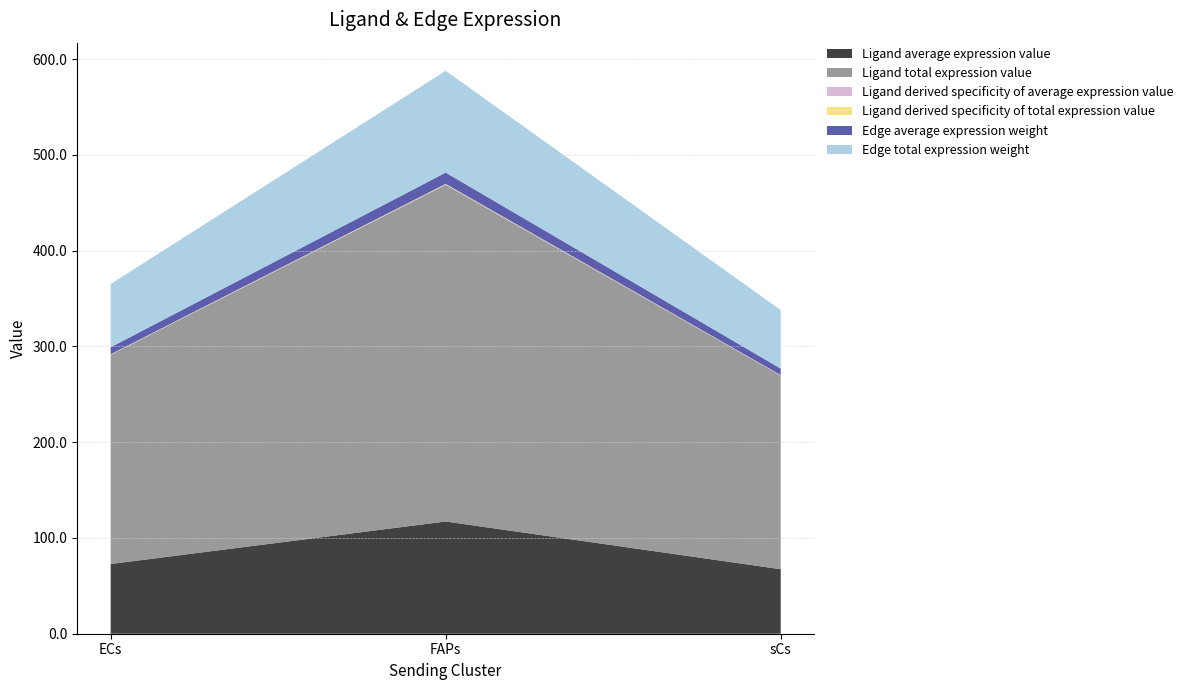

Reading left to right, transcribe all the data shown in this chart.

Ligand average expression value: ECs=72.8	FAPs=117.2	sCs=67.4
Ligand total expression value: ECs=218.4	FAPs=351.5	sCs=202.1
Ligand derived specificity of average expression value: ECs=0.3	FAPs=0.5	sCs=0.3
Ligand derived specificity of total expression value: ECs=0.3	FAPs=0.5	sCs=0.3
Edge average expression weight: ECs=7.3	FAPs=11.8	sCs=6.8
Edge total expression weight: ECs=66.0	FAPs=106.3	sCs=61.1